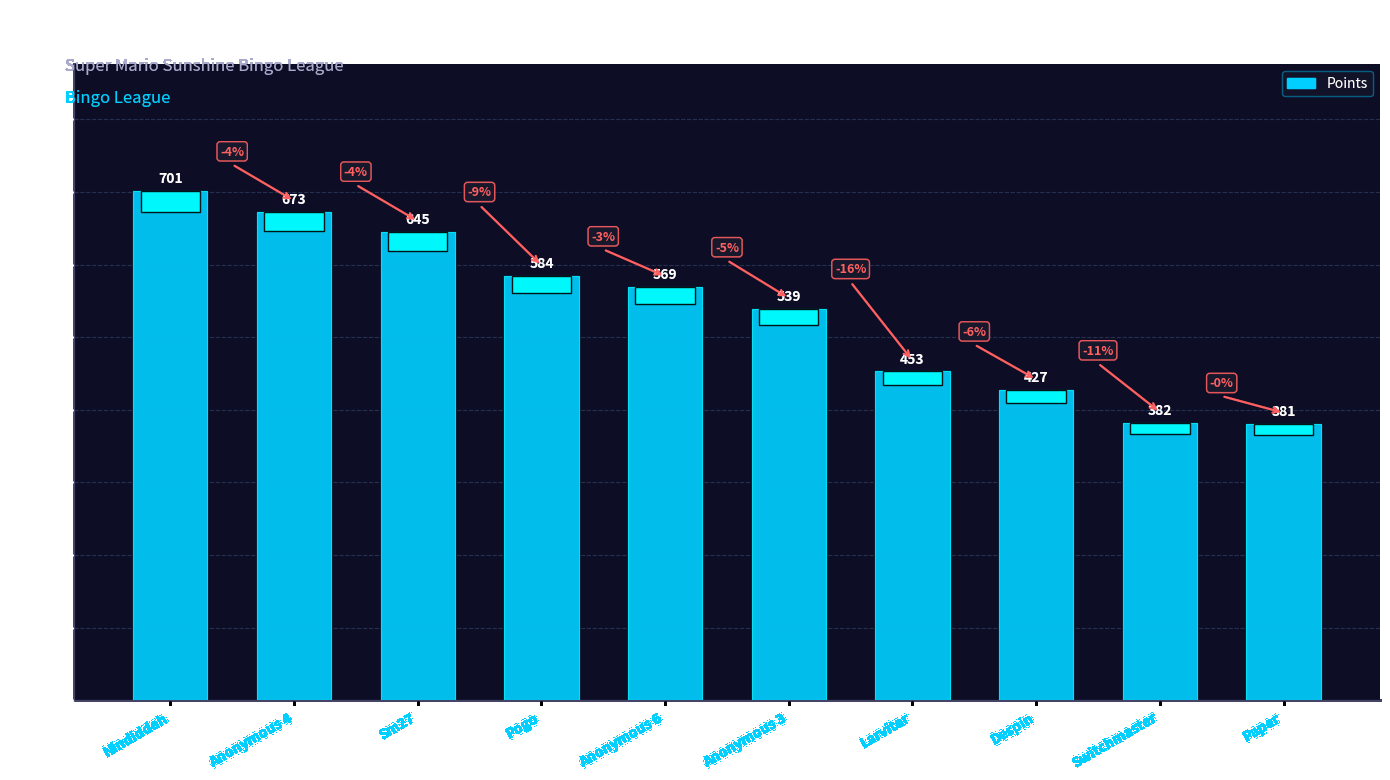

At which label does the data first exceed 569?

Nindiddeh